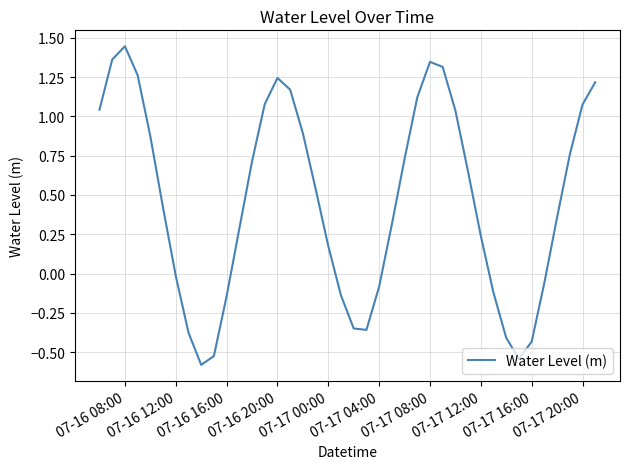

What is the difference between the maximum and second lowest values?

2.0